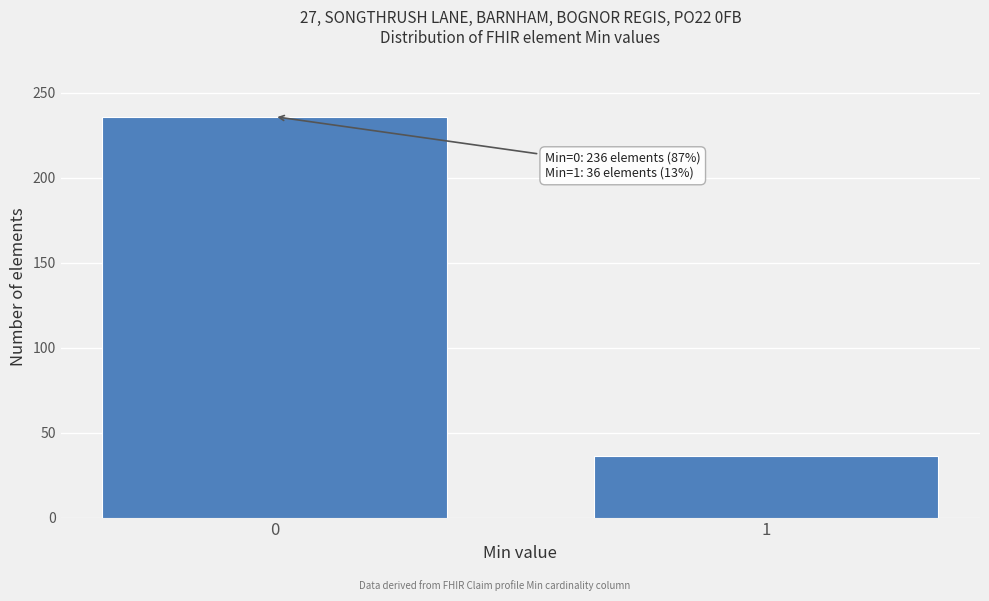

Reading left to right, list all the values displayed in this chart.

0=236	1=36